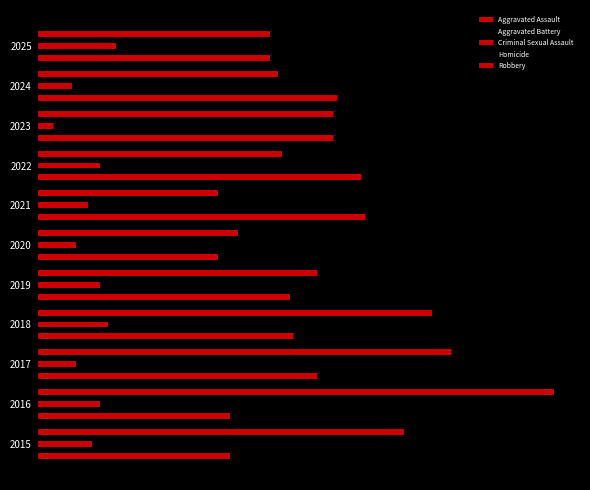

Which series has the largest range (max minus min)?

Robbery